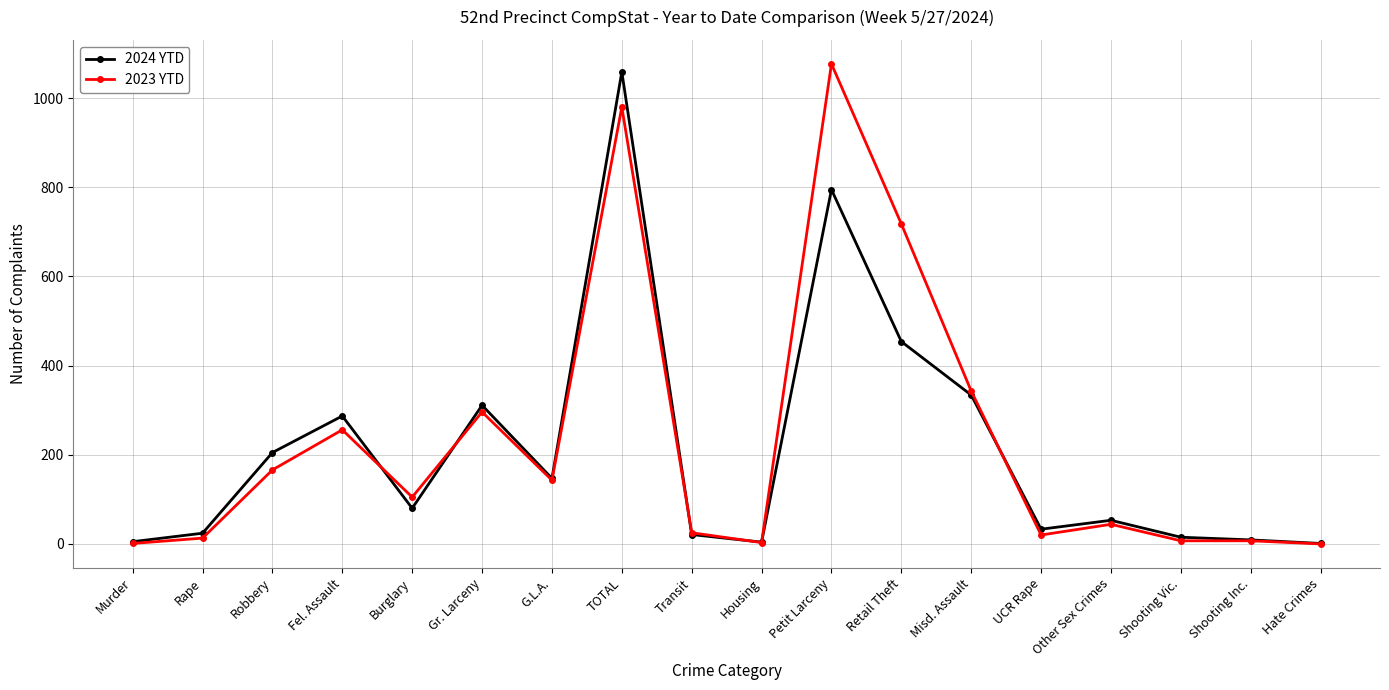

Where is the first local maximum for 2024 YTD?

Fel. Assault